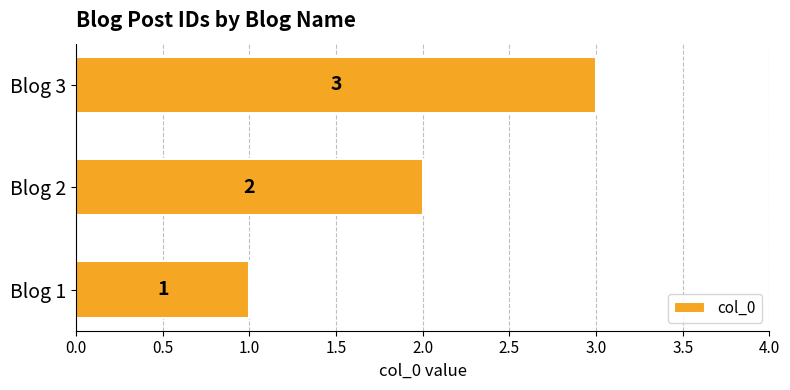

What is the sum of all values?

6